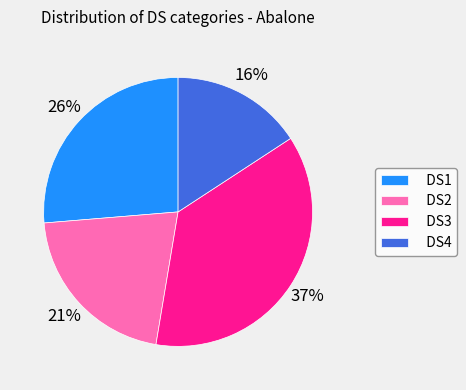

Count the number of slices in the pie.

4